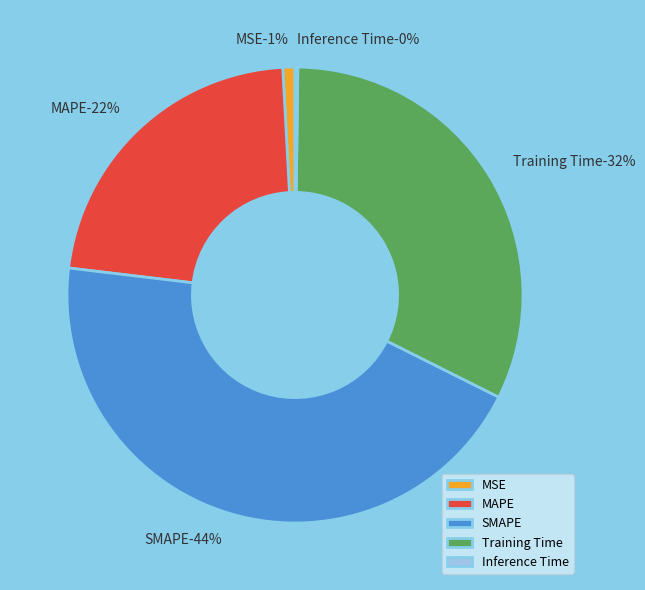

Is it true that MAPE is 10% of the pie?

False